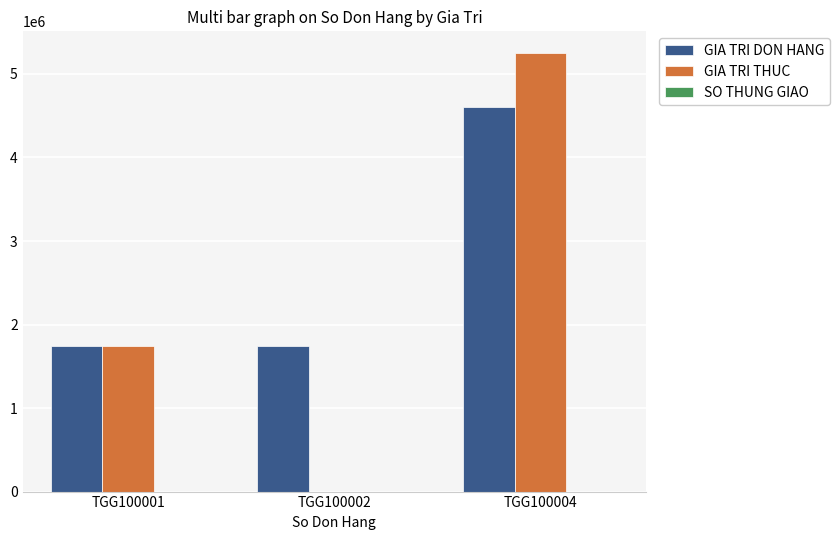

What is the total value across all series at TGG100001?

3484802